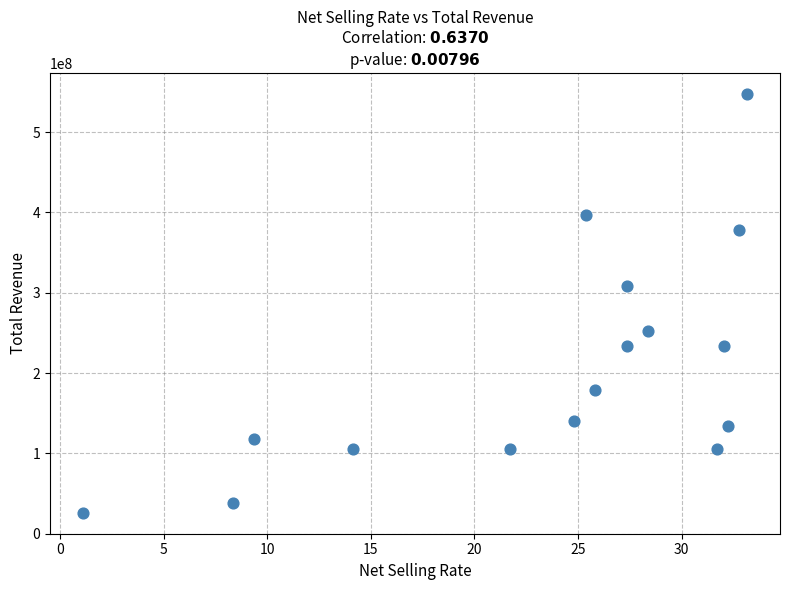

What is the range of X values (max minus min)?

32.0